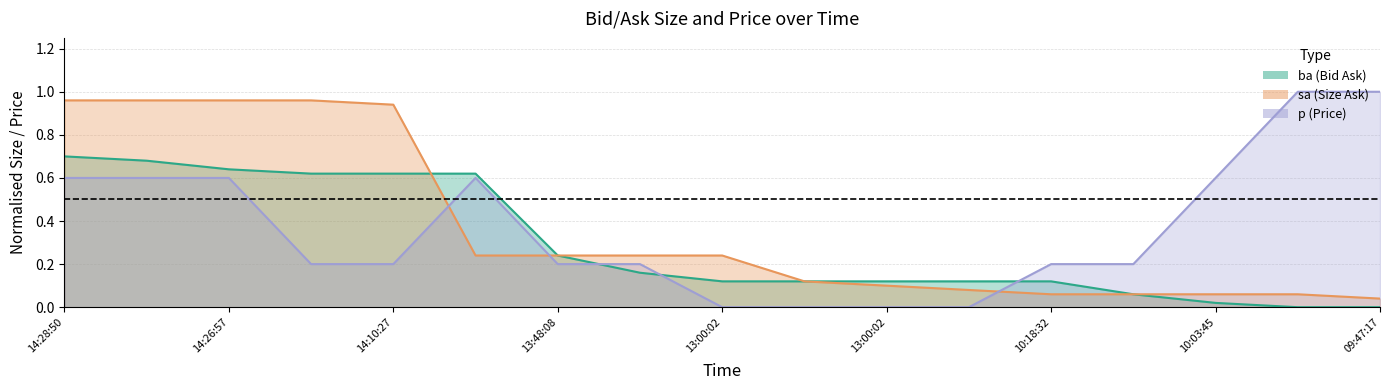

Which category has the highest value in the ba series?

14:28:50